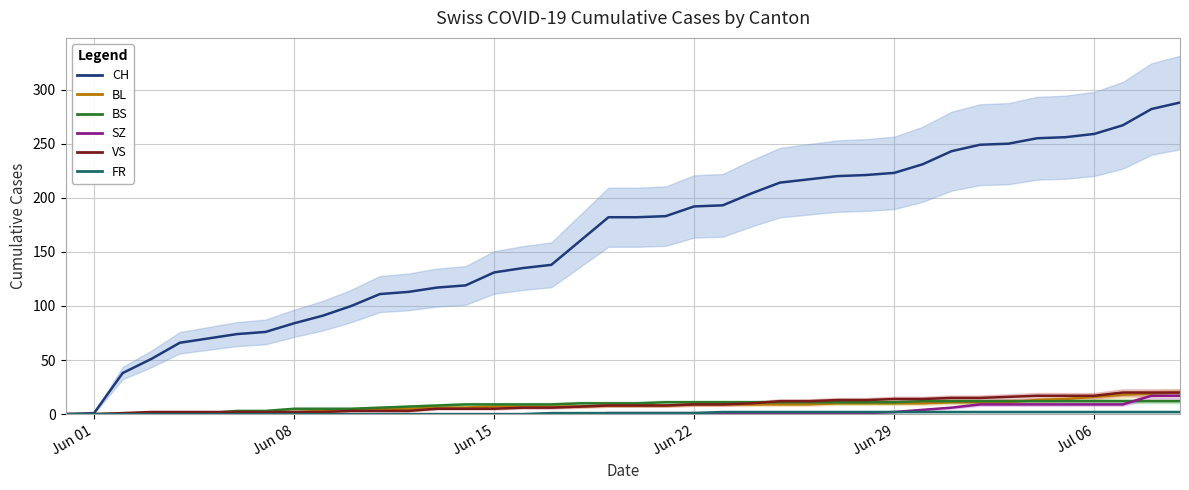

At how many categories does at least one series exceed 181?

21